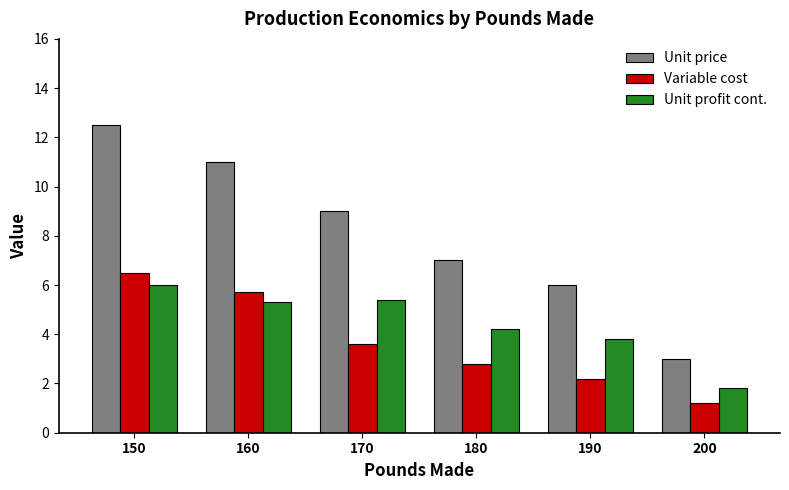

What is the total value across all series at 190?

12.0